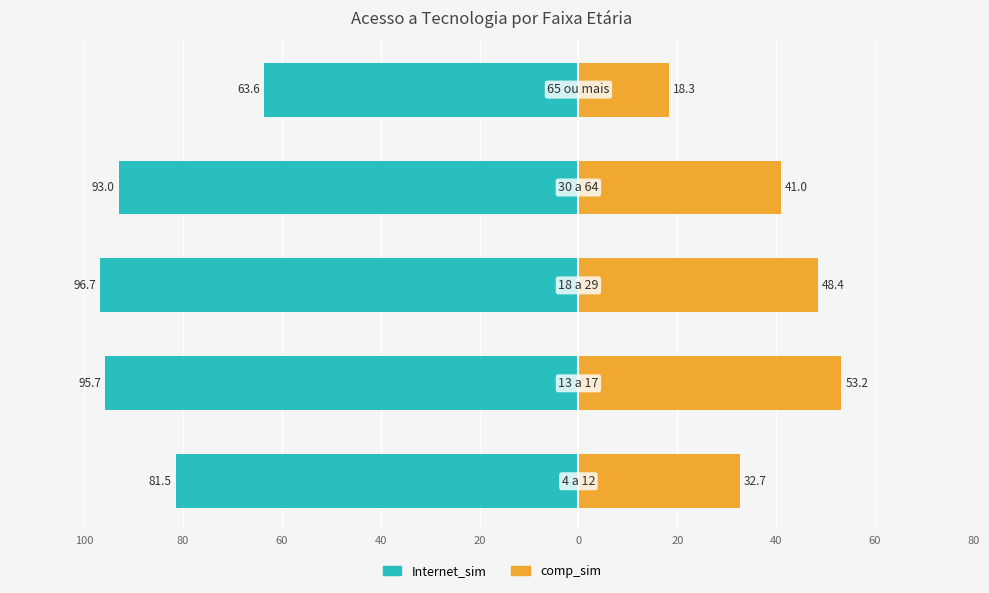

Is the value of Internet_sim at 40 greater than the value of comp_sim at 80?

No